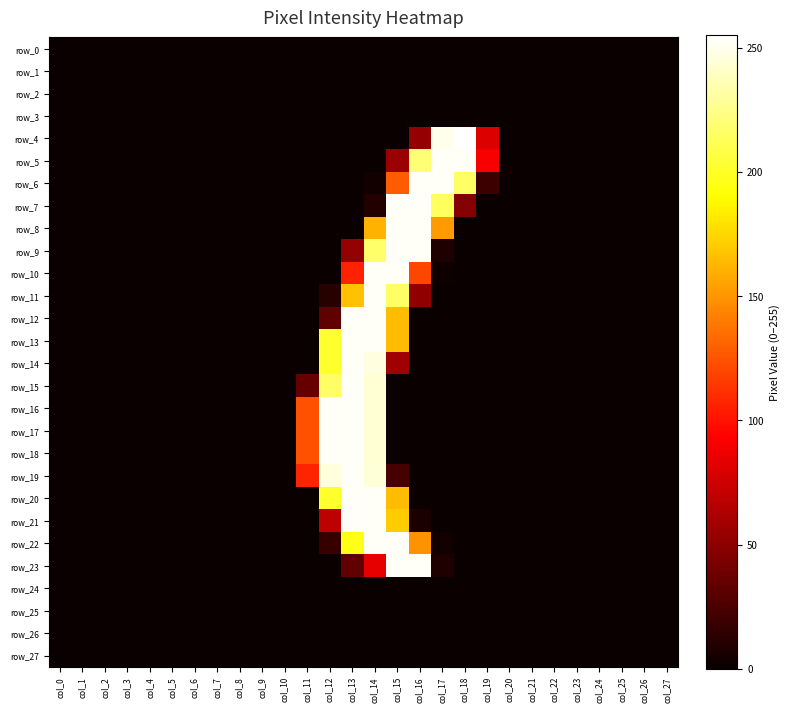

Reading left to right, list all the values displayed in this chart.

row_0: col_0=0	col_1=0	col_2=0	col_3=0	col_4=0	col_5=0	col_6=0	col_7=0	col_8=0	col_9=0	col_10=0	col_11=0	col_12=0	col_13=0	col_14=0	col_15=0	col_16=0	col_17=0	col_18=0	col_19=0	col_20=0	col_21=0	col_22=0	col_23=0	col_24=0	col_25=0	col_26=0	col_27=0
row_1: col_0=0	col_1=0	col_2=0	col_3=0	col_4=0	col_5=0	col_6=0	col_7=0	col_8=0	col_9=0	col_10=0	col_11=0	col_12=0	col_13=0	col_14=0	col_15=0	col_16=0	col_17=0	col_18=0	col_19=0	col_20=0	col_21=0	col_22=0	col_23=0	col_24=0	col_25=0	col_26=0	col_27=0
row_2: col_0=0	col_1=0	col_2=0	col_3=0	col_4=0	col_5=0	col_6=0	col_7=0	col_8=0	col_9=0	col_10=0	col_11=0	col_12=0	col_13=0	col_14=0	col_15=0	col_16=0	col_17=0	col_18=0	col_19=0	col_20=0	col_21=0	col_22=0	col_23=0	col_24=0	col_25=0	col_26=0	col_27=0
row_3: col_0=0	col_1=0	col_2=0	col_3=0	col_4=0	col_5=0	col_6=0	col_7=0	col_8=0	col_9=0	col_10=0	col_11=0	col_12=0	col_13=0	col_14=0	col_15=0	col_16=0	col_17=0	col_18=0	col_19=0	col_20=0	col_21=0	col_22=0	col_23=0	col_24=0	col_25=0	col_26=0	col_27=0
row_4: col_0=0	col_1=0	col_2=0	col_3=0	col_4=0	col_5=0	col_6=0	col_7=0	col_8=0	col_9=0	col_10=0	col_11=0	col_12=0	col_13=0	col_14=0	col_15=0	col_16=53	col_17=250	col_18=255	col_19=80	col_20=0	col_21=0	col_22=0	col_23=0	col_24=0	col_25=0	col_26=0	col_27=0
row_5: col_0=0	col_1=0	col_2=0	col_3=0	col_4=0	col_5=0	col_6=0	col_7=0	col_8=0	col_9=0	col_10=0	col_11=0	col_12=0	col_13=0	col_14=0	col_15=55	col_16=220	col_17=253	col_18=253	col_19=91	col_20=0	col_21=0	col_22=0	col_23=0	col_24=0	col_25=0	col_26=0	col_27=0
row_6: col_0=0	col_1=0	col_2=0	col_3=0	col_4=0	col_5=0	col_6=0	col_7=0	col_8=0	col_9=0	col_10=0	col_11=0	col_12=0	col_13=0	col_14=3	col_15=128	col_16=253	col_17=253	col_18=216	col_19=19	col_20=0	col_21=0	col_22=0	col_23=0	col_24=0	col_25=0	col_26=0	col_27=0
row_7: col_0=0	col_1=0	col_2=0	col_3=0	col_4=0	col_5=0	col_6=0	col_7=0	col_8=0	col_9=0	col_10=0	col_11=0	col_12=0	col_13=0	col_14=9	col_15=253	col_16=253	col_17=214	col_18=47	col_19=0	col_20=0	col_21=0	col_22=0	col_23=0	col_24=0	col_25=0	col_26=0	col_27=0
row_8: col_0=0	col_1=0	col_2=0	col_3=0	col_4=0	col_5=0	col_6=0	col_7=0	col_8=0	col_9=0	col_10=0	col_11=0	col_12=0	col_13=0	col_14=161	col_15=253	col_16=253	col_17=152	col_18=0	col_19=0	col_20=0	col_21=0	col_22=0	col_23=0	col_24=0	col_25=0	col_26=0	col_27=0
row_9: col_0=0	col_1=0	col_2=0	col_3=0	col_4=0	col_5=0	col_6=0	col_7=0	col_8=0	col_9=0	col_10=0	col_11=0	col_12=0	col_13=52	col_14=217	col_15=253	col_16=253	col_17=8	col_18=0	col_19=0	col_20=0	col_21=0	col_22=0	col_23=0	col_24=0	col_25=0	col_26=0	col_27=0
row_10: col_0=0	col_1=0	col_2=0	col_3=0	col_4=0	col_5=0	col_6=0	col_7=0	col_8=0	col_9=0	col_10=0	col_11=0	col_12=0	col_13=106	col_14=253	col_15=253	col_16=120	col_17=2	col_18=0	col_19=0	col_20=0	col_21=0	col_22=0	col_23=0	col_24=0	col_25=0	col_26=0	col_27=0
row_11: col_0=0	col_1=0	col_2=0	col_3=0	col_4=0	col_5=0	col_6=0	col_7=0	col_8=0	col_9=0	col_10=0	col_11=0	col_12=11	col_13=167	col_14=253	col_15=216	col_16=51	col_17=0	col_18=0	col_19=0	col_20=0	col_21=0	col_22=0	col_23=0	col_24=0	col_25=0	col_26=0	col_27=0
row_12: col_0=0	col_1=0	col_2=0	col_3=0	col_4=0	col_5=0	col_6=0	col_7=0	col_8=0	col_9=0	col_10=0	col_11=0	col_12=33	col_13=253	col_14=253	col_15=165	col_16=0	col_17=0	col_18=0	col_19=0	col_20=0	col_21=0	col_22=0	col_23=0	col_24=0	col_25=0	col_26=0	col_27=0
row_13: col_0=0	col_1=0	col_2=0	col_3=0	col_4=0	col_5=0	col_6=0	col_7=0	col_8=0	col_9=0	col_10=0	col_11=0	col_12=202	col_13=253	col_14=253	col_15=165	col_16=0	col_17=0	col_18=0	col_19=0	col_20=0	col_21=0	col_22=0	col_23=0	col_24=0	col_25=0	col_26=0	col_27=0
row_14: col_0=0	col_1=0	col_2=0	col_3=0	col_4=0	col_5=0	col_6=0	col_7=0	col_8=0	col_9=0	col_10=0	col_11=0	col_12=202	col_13=253	col_14=247	col_15=57	col_16=0	col_17=0	col_18=0	col_19=0	col_20=0	col_21=0	col_22=0	col_23=0	col_24=0	col_25=0	col_26=0	col_27=0
row_15: col_0=0	col_1=0	col_2=0	col_3=0	col_4=0	col_5=0	col_6=0	col_7=0	col_8=0	col_9=0	col_10=0	col_11=35	col_12=216	col_13=253	col_14=244	col_15=0	col_16=0	col_17=0	col_18=0	col_19=0	col_20=0	col_21=0	col_22=0	col_23=0	col_24=0	col_25=0	col_26=0	col_27=0
row_16: col_0=0	col_1=0	col_2=0	col_3=0	col_4=0	col_5=0	col_6=0	col_7=0	col_8=0	col_9=0	col_10=0	col_11=124	col_12=253	col_13=253	col_14=244	col_15=0	col_16=0	col_17=0	col_18=0	col_19=0	col_20=0	col_21=0	col_22=0	col_23=0	col_24=0	col_25=0	col_26=0	col_27=0
row_17: col_0=0	col_1=0	col_2=0	col_3=0	col_4=0	col_5=0	col_6=0	col_7=0	col_8=0	col_9=0	col_10=0	col_11=124	col_12=253	col_13=253	col_14=244	col_15=0	col_16=0	col_17=0	col_18=0	col_19=0	col_20=0	col_21=0	col_22=0	col_23=0	col_24=0	col_25=0	col_26=0	col_27=0
row_18: col_0=0	col_1=0	col_2=0	col_3=0	col_4=0	col_5=0	col_6=0	col_7=0	col_8=0	col_9=0	col_10=0	col_11=124	col_12=253	col_13=253	col_14=244	col_15=0	col_16=0	col_17=0	col_18=0	col_19=0	col_20=0	col_21=0	col_22=0	col_23=0	col_24=0	col_25=0	col_26=0	col_27=0
row_19: col_0=0	col_1=0	col_2=0	col_3=0	col_4=0	col_5=0	col_6=0	col_7=0	col_8=0	col_9=0	col_10=0	col_11=107	col_12=246	col_13=253	col_14=245	col_15=23	col_16=0	col_17=0	col_18=0	col_19=0	col_20=0	col_21=0	col_22=0	col_23=0	col_24=0	col_25=0	col_26=0	col_27=0
row_20: col_0=0	col_1=0	col_2=0	col_3=0	col_4=0	col_5=0	col_6=0	col_7=0	col_8=0	col_9=0	col_10=0	col_11=0	col_12=202	col_13=253	col_14=253	col_15=165	col_16=0	col_17=0	col_18=0	col_19=0	col_20=0	col_21=0	col_22=0	col_23=0	col_24=0	col_25=0	col_26=0	col_27=0
row_21: col_0=0	col_1=0	col_2=0	col_3=0	col_4=0	col_5=0	col_6=0	col_7=0	col_8=0	col_9=0	col_10=0	col_11=0	col_12=68	col_13=253	col_14=253	col_15=171	col_16=6	col_17=0	col_18=0	col_19=0	col_20=0	col_21=0	col_22=0	col_23=0	col_24=0	col_25=0	col_26=0	col_27=0
row_22: col_0=0	col_1=0	col_2=0	col_3=0	col_4=0	col_5=0	col_6=0	col_7=0	col_8=0	col_9=0	col_10=0	col_11=0	col_12=17	col_13=196	col_14=253	col_15=253	col_16=149	col_17=3	col_18=0	col_19=0	col_20=0	col_21=0	col_22=0	col_23=0	col_24=0	col_25=0	col_26=0	col_27=0
row_23: col_0=0	col_1=0	col_2=0	col_3=0	col_4=0	col_5=0	col_6=0	col_7=0	col_8=0	col_9=0	col_10=0	col_11=0	col_12=0	col_13=33	col_14=84	col_15=253	col_16=253	col_17=8	col_18=0	col_19=0	col_20=0	col_21=0	col_22=0	col_23=0	col_24=0	col_25=0	col_26=0	col_27=0
row_24: col_0=0	col_1=0	col_2=0	col_3=0	col_4=0	col_5=0	col_6=0	col_7=0	col_8=0	col_9=0	col_10=0	col_11=0	col_12=0	col_13=0	col_14=0	col_15=0	col_16=0	col_17=0	col_18=0	col_19=0	col_20=0	col_21=0	col_22=0	col_23=0	col_24=0	col_25=0	col_26=0	col_27=0
row_25: col_0=0	col_1=0	col_2=0	col_3=0	col_4=0	col_5=0	col_6=0	col_7=0	col_8=0	col_9=0	col_10=0	col_11=0	col_12=0	col_13=0	col_14=0	col_15=0	col_16=0	col_17=0	col_18=0	col_19=0	col_20=0	col_21=0	col_22=0	col_23=0	col_24=0	col_25=0	col_26=0	col_27=0
row_26: col_0=0	col_1=0	col_2=0	col_3=0	col_4=0	col_5=0	col_6=0	col_7=0	col_8=0	col_9=0	col_10=0	col_11=0	col_12=0	col_13=0	col_14=0	col_15=0	col_16=0	col_17=0	col_18=0	col_19=0	col_20=0	col_21=0	col_22=0	col_23=0	col_24=0	col_25=0	col_26=0	col_27=0
row_27: col_0=0	col_1=0	col_2=0	col_3=0	col_4=0	col_5=0	col_6=0	col_7=0	col_8=0	col_9=0	col_10=0	col_11=0	col_12=0	col_13=0	col_14=0	col_15=0	col_16=0	col_17=0	col_18=0	col_19=0	col_20=0	col_21=0	col_22=0	col_23=0	col_24=0	col_25=0	col_26=0	col_27=0